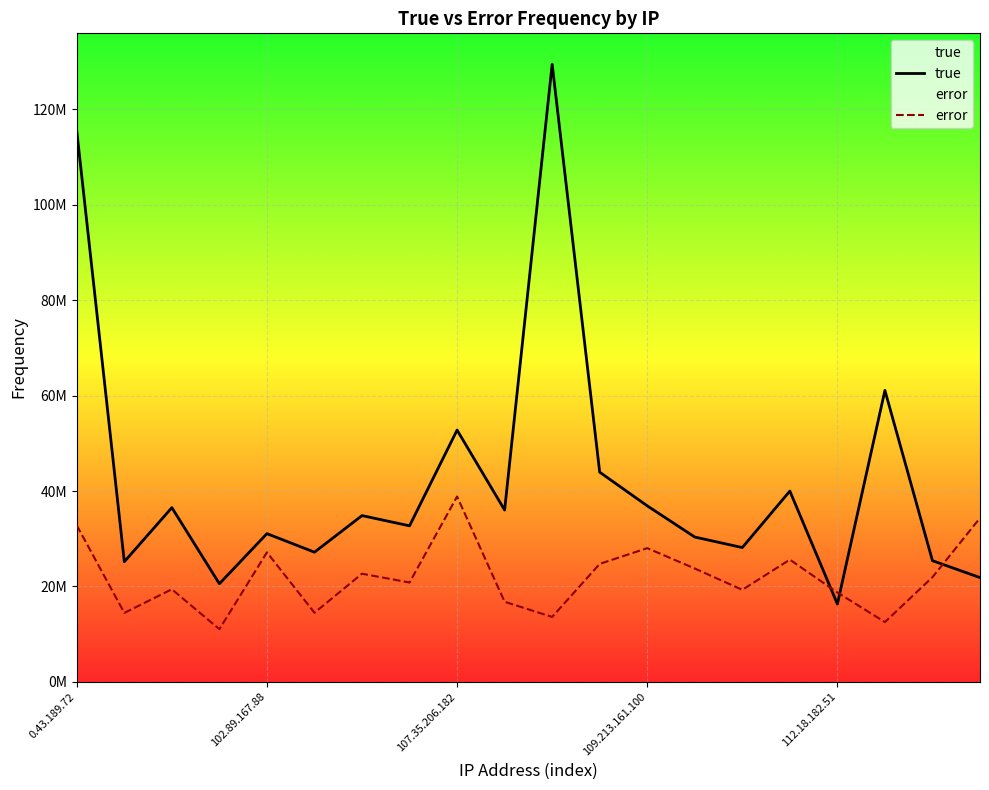

At how many categories does at least one series exceed 120279234?

1